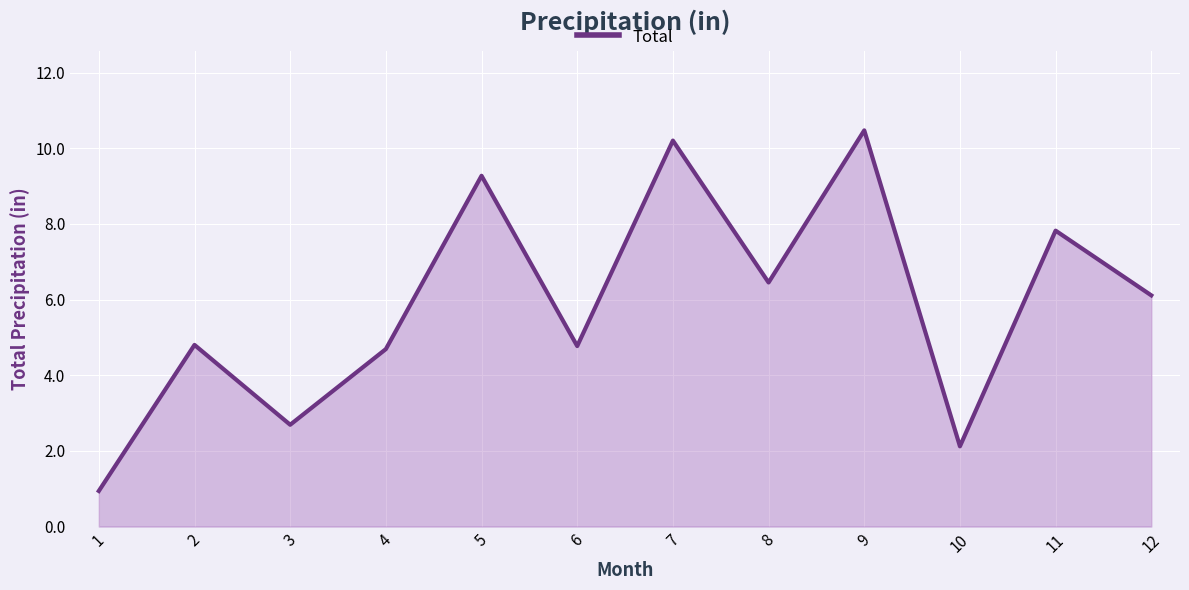

What is the maximum value shown in the chart?

10.5